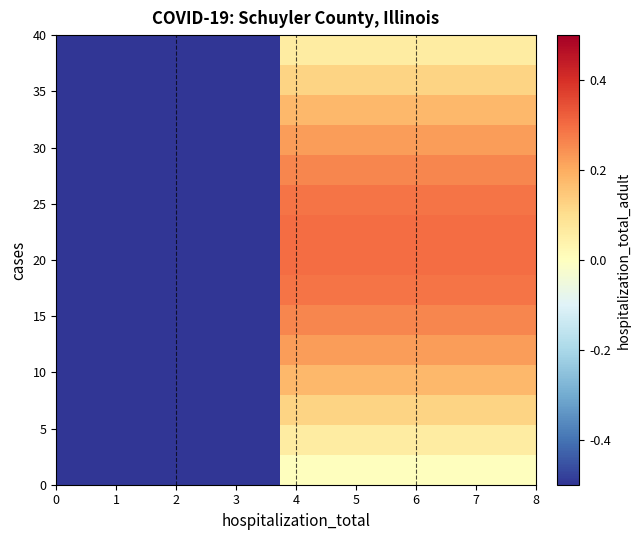

What is the smallest value displayed?

-0.9